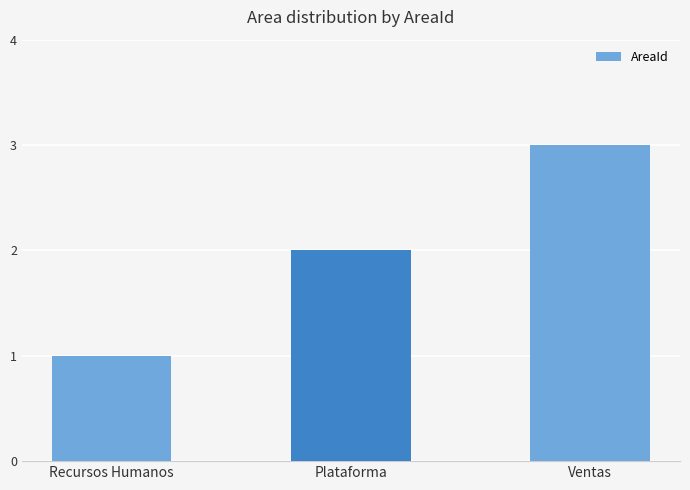

Which label corresponds to the largest value in the chart?

Ventas